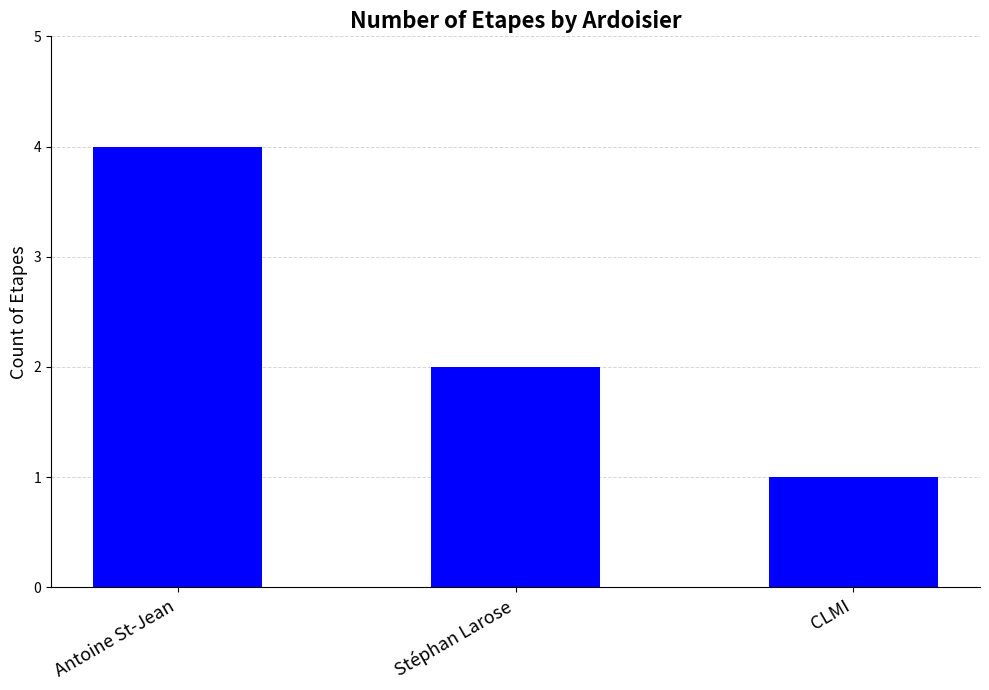

What is the sum of all values?

7